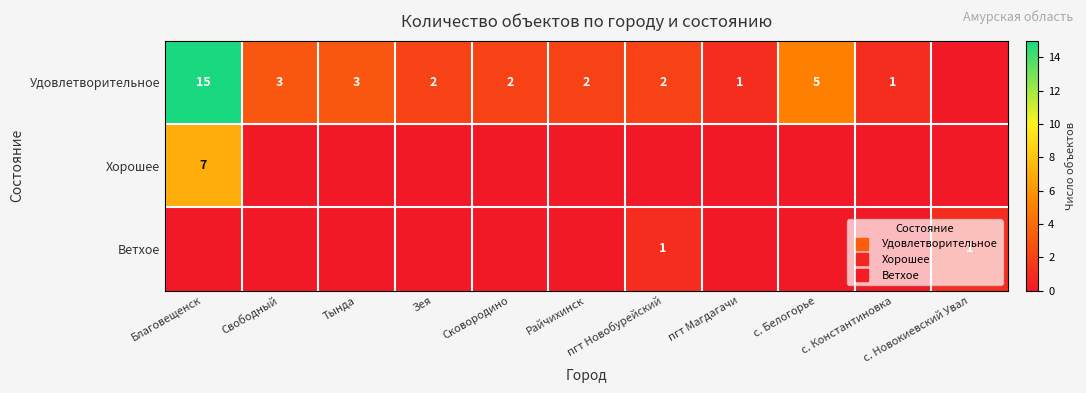

At which label does Удовлетворительное first exceed 2?

Благовещенск